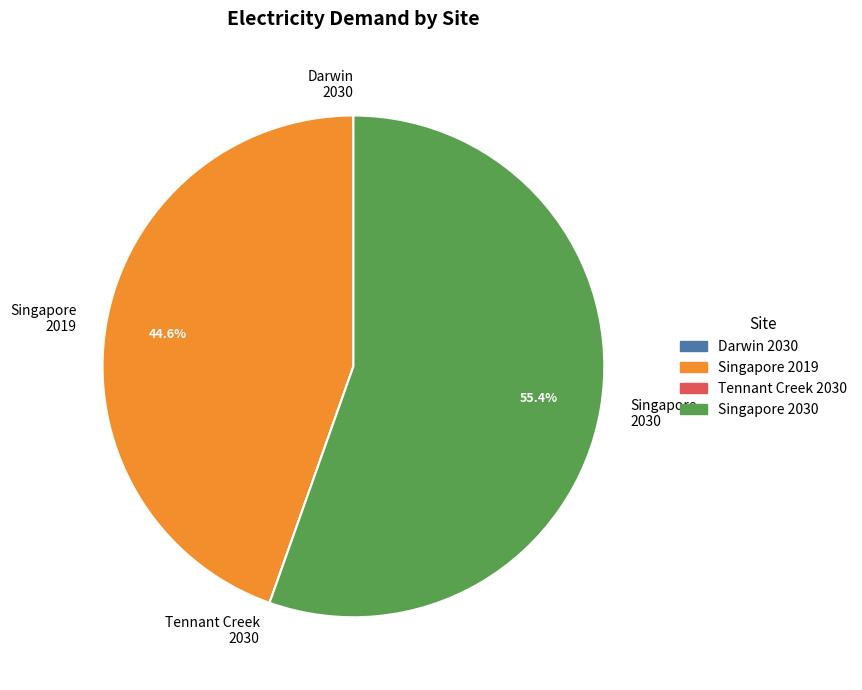

What is the largest slice in the pie chart?

Singapore 2030